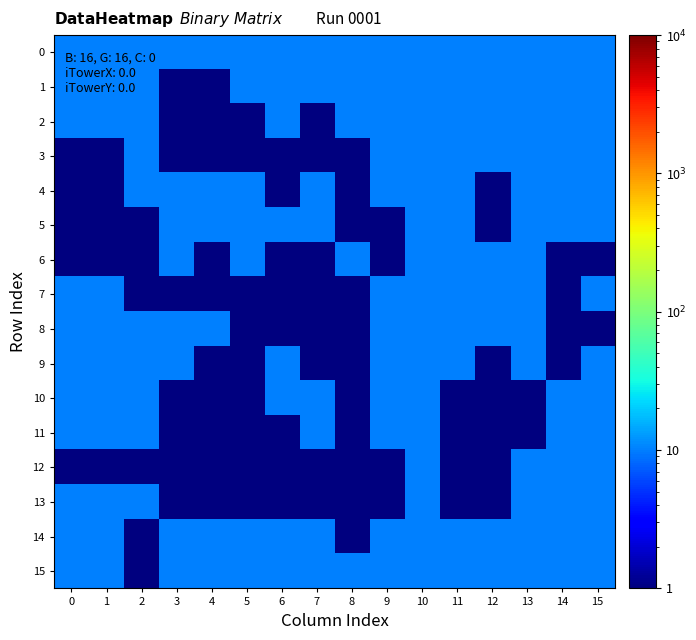

Which series changed the most between 1 and 7?

2